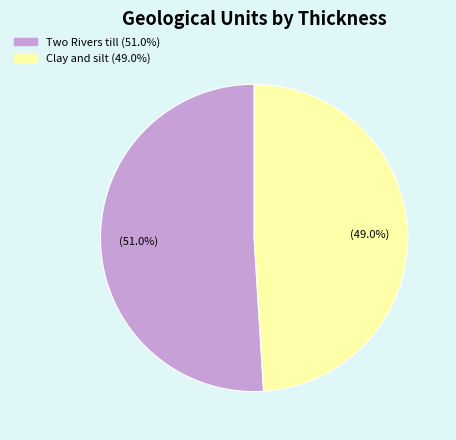

To the nearest percent, what is the average slice percentage?

50%